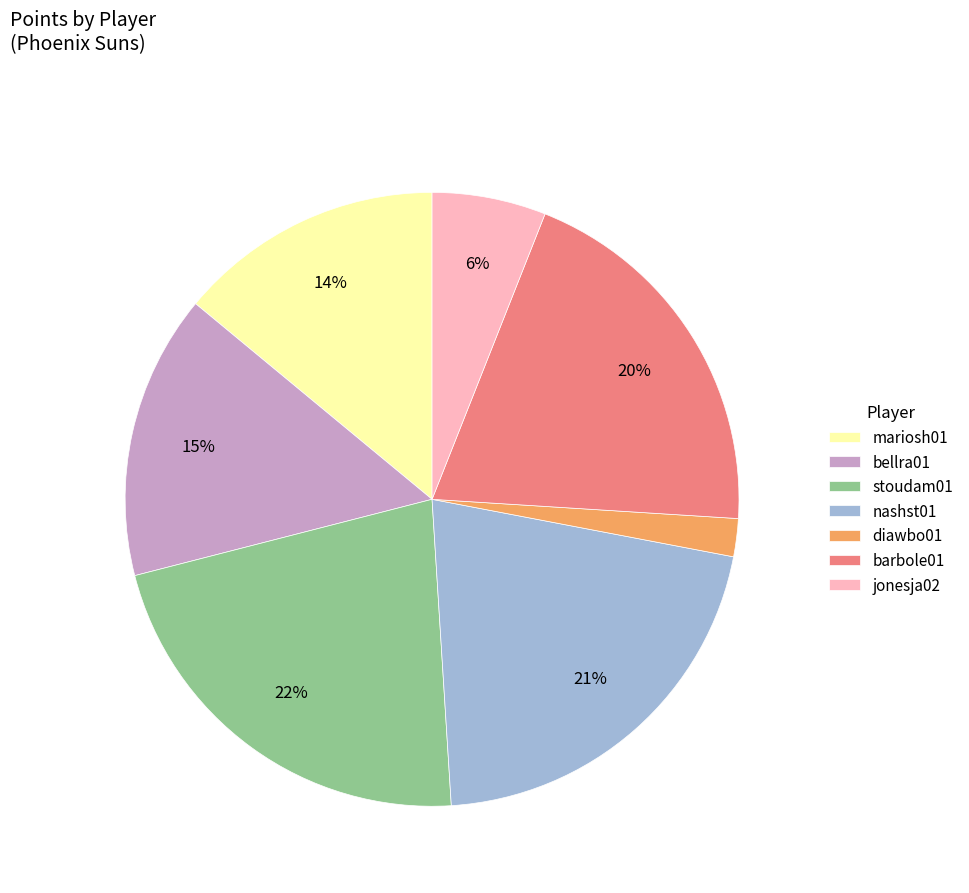

Does jonesja02 represent more than half of the total?

No